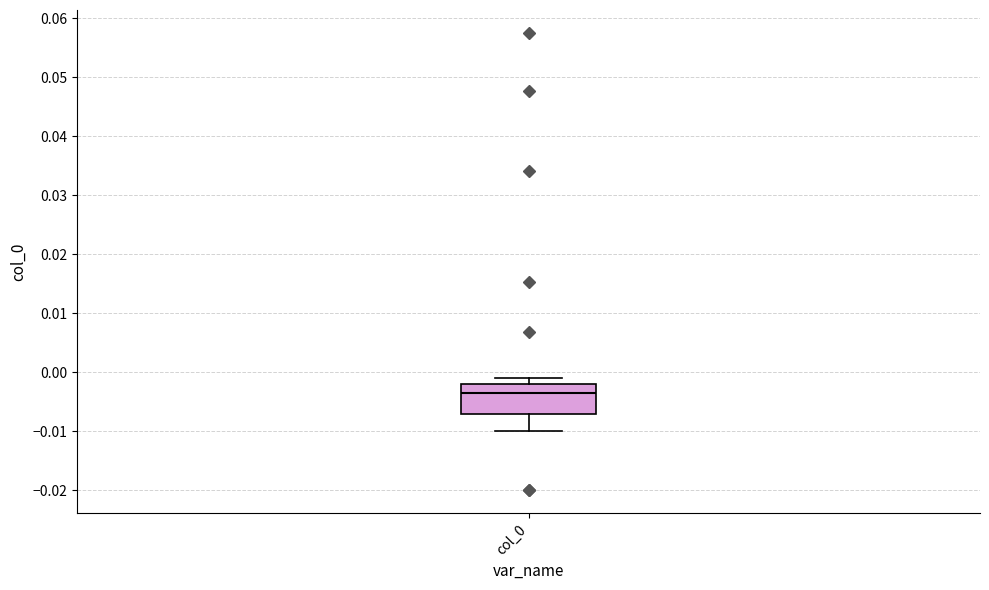

Transcribe this box plot: give where the median line is, the range the box spans, and where the two whiskers end, as read against the y-axis. The values are not printed on the chart, so give them approximately, as read against the axis.

median -0.003, box -0.007 to -0.002, whiskers -0.010 to -0.001